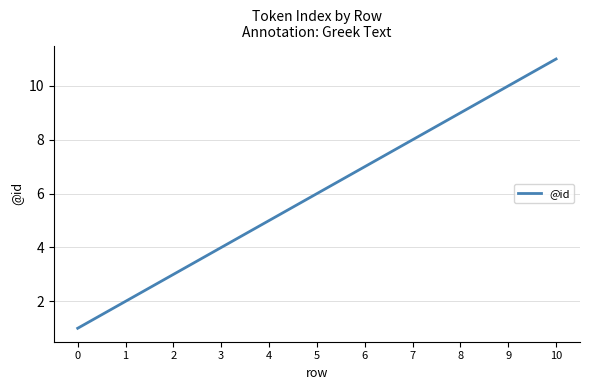

At which label is the value closest to 6?

5